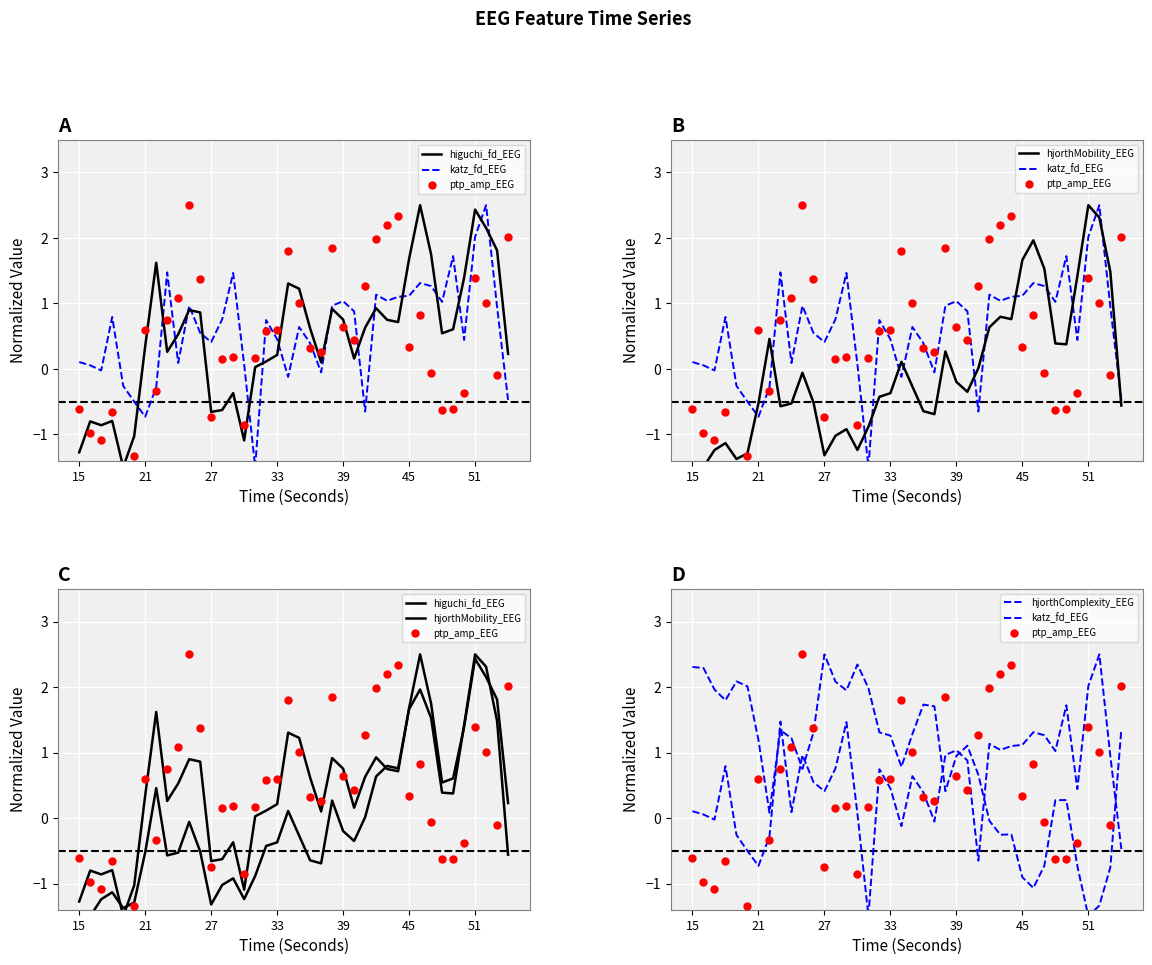

What is the maximum value for hjorthComplexity_EEG?

2.5